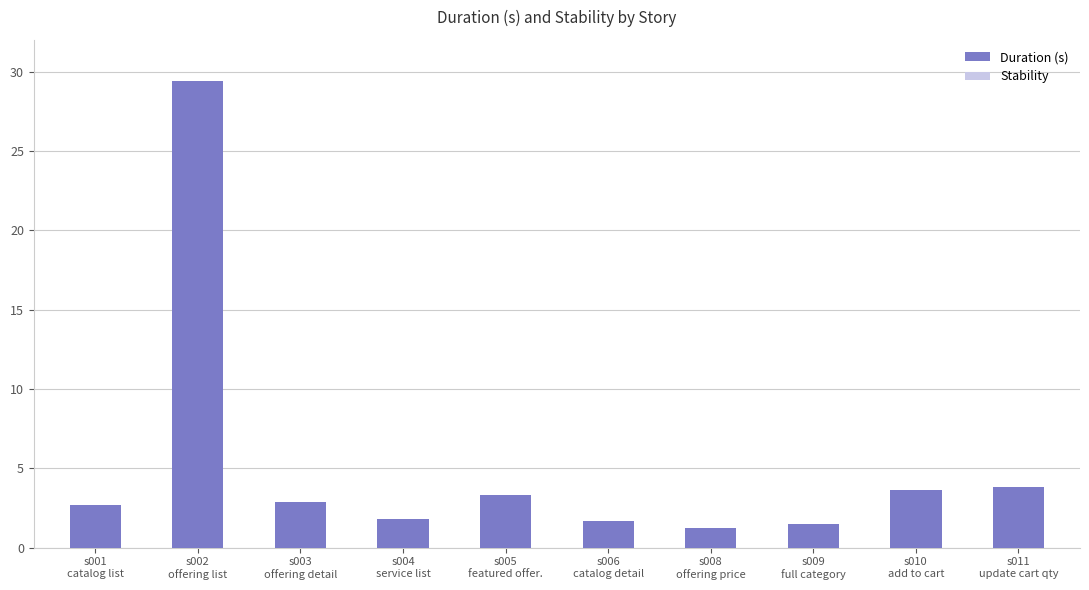

What is the minimum value shown in the chart?

1.2